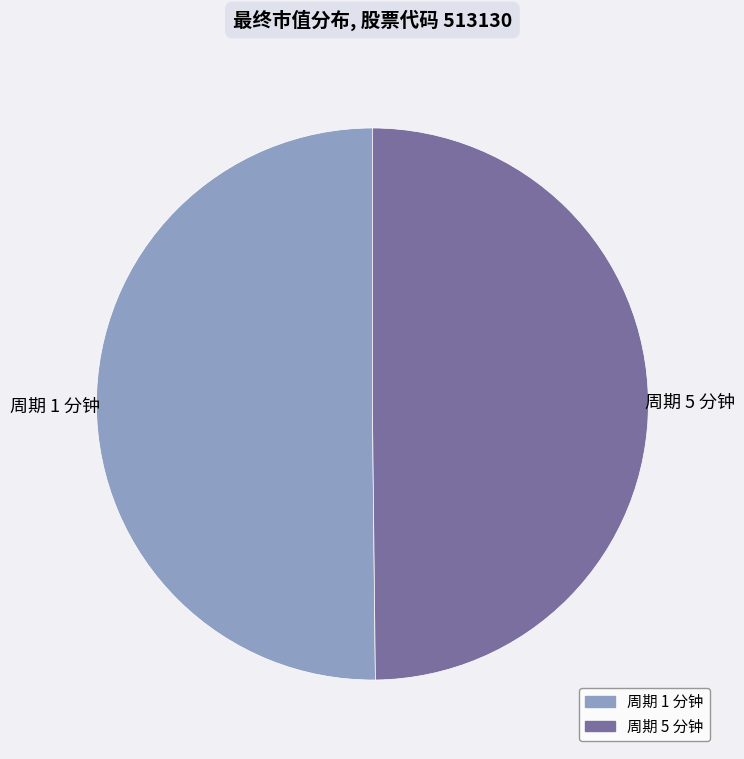

Is the sum of 周期 1 分钟 and 周期 5 分钟 greater than half?

Yes